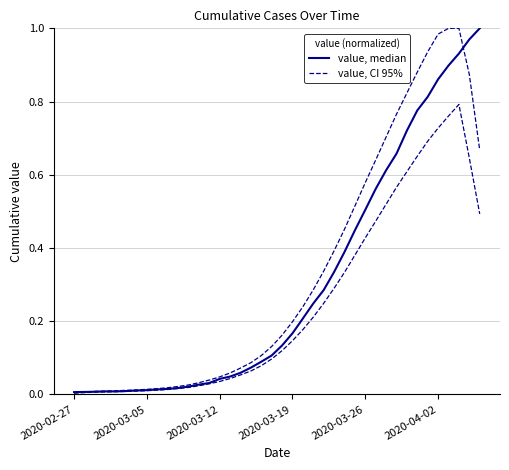

Is it true that value, median equals 0.4 at 24?

False